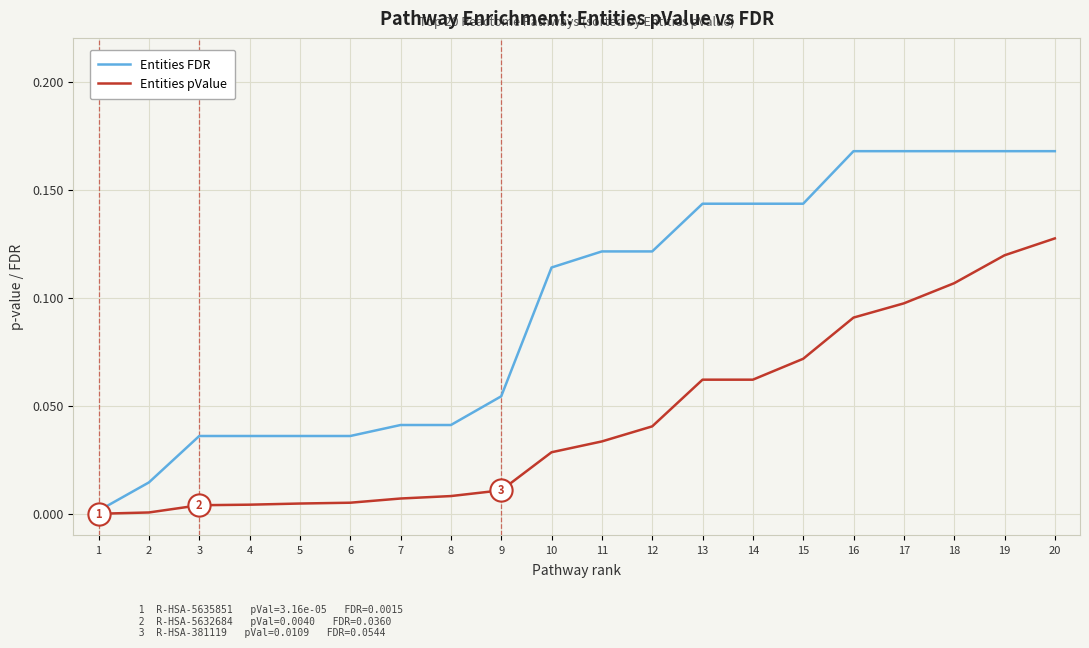

Is the value of Entities FDR at 14 greater than the value of Entities pValue at 4?

Yes